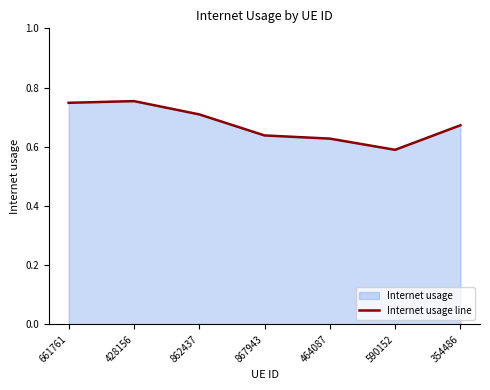

Reading left to right, list all the values displayed in this chart.

661761=0.7	428156=0.8	862437=0.7	867943=0.6	464087=0.6	590152=0.6	354486=0.7